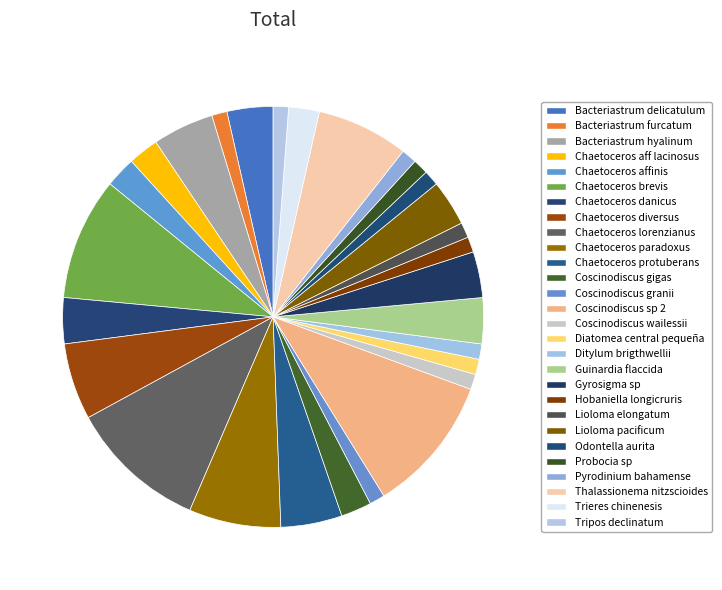

Between Ditylum brigthwellii and Bacteriastrum furcatum, which is larger?

Ditylum brigthwellii